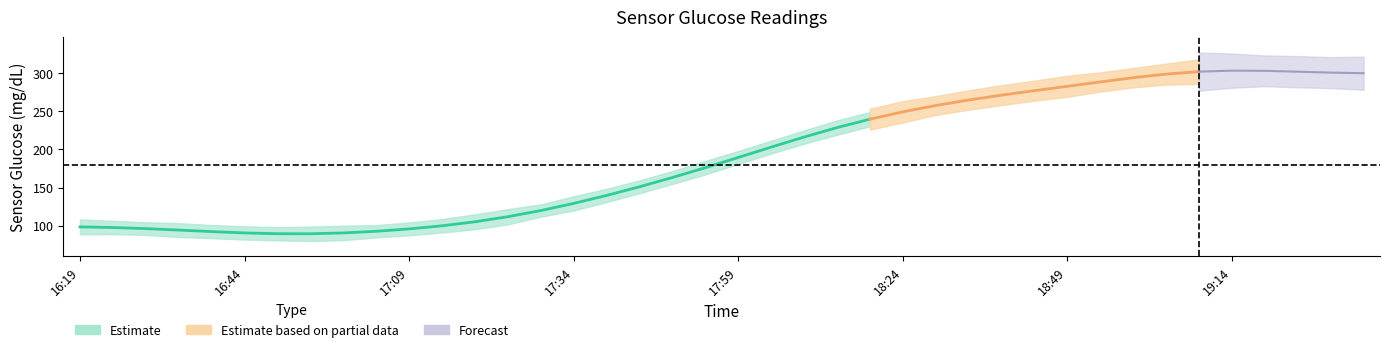

Is this an area chart (filled region under the line)?

No